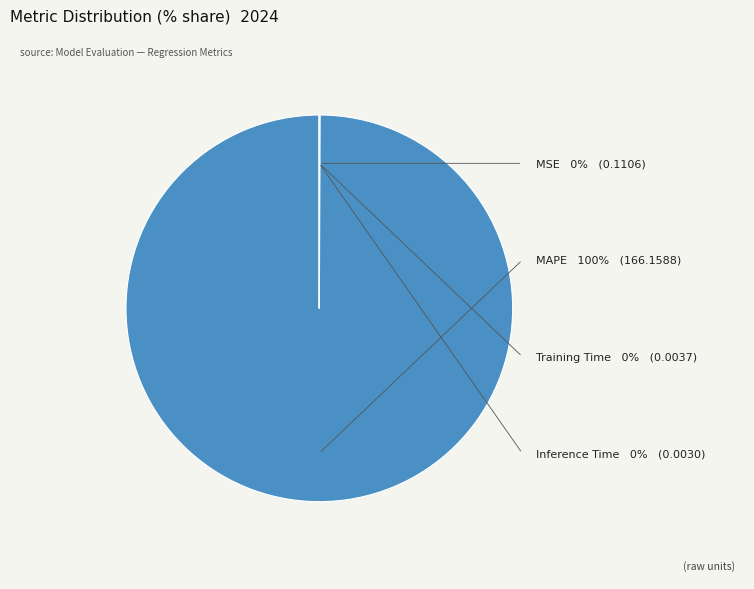

Which category accounts for the majority?

MAPE